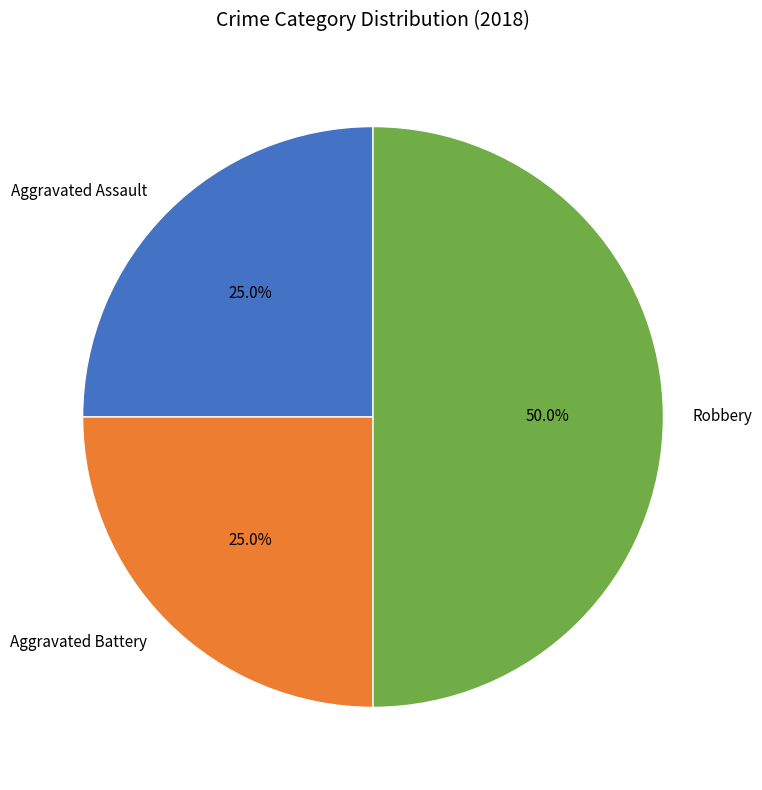

Between Robbery and Aggravated Battery, which is larger?

Robbery